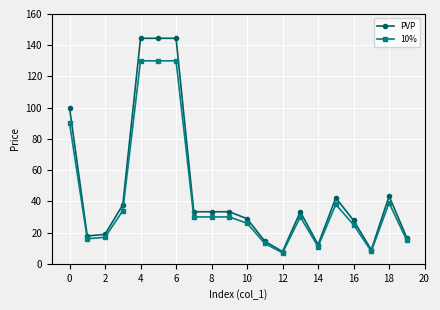

Reading left to right, extract all data points from this chart.

PVP: 100.0	17.8	18.9	37.8	144.4	144.4	144.4	33.3	33.3	33.3	28.9	14.4	7.8	33.3	12.2	42.2	27.8	8.9	43.3	16.7
10%: 90.0	16.0	17.0	34.0	130.0	130.0	130.0	30.0	30.0	30.0	26.0	13.0	7.0	30.0	11.0	38.0	25.0	8.0	39.0	15.0